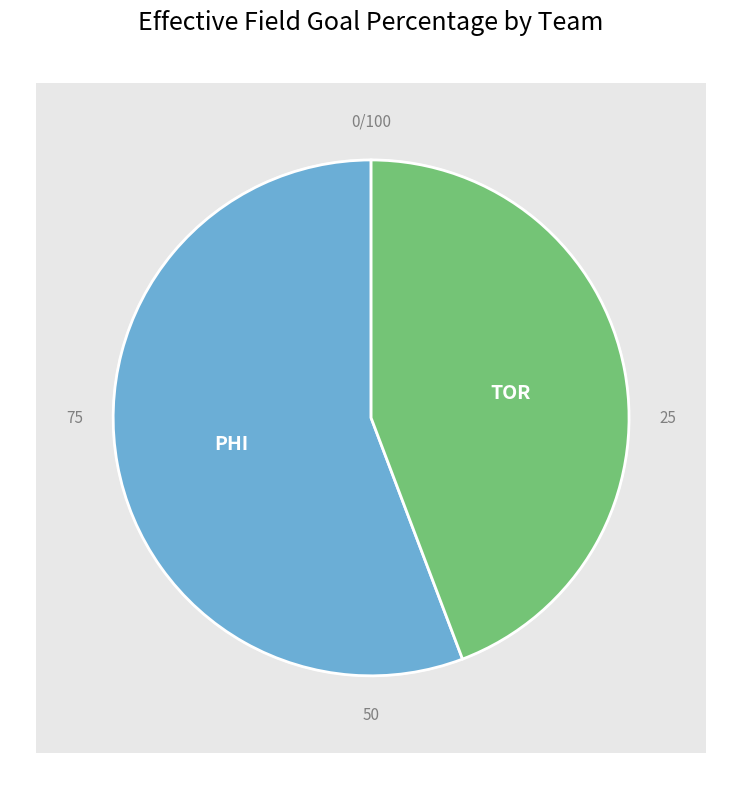

Rank the categories by value from lowest to highest.

TOR, PHI